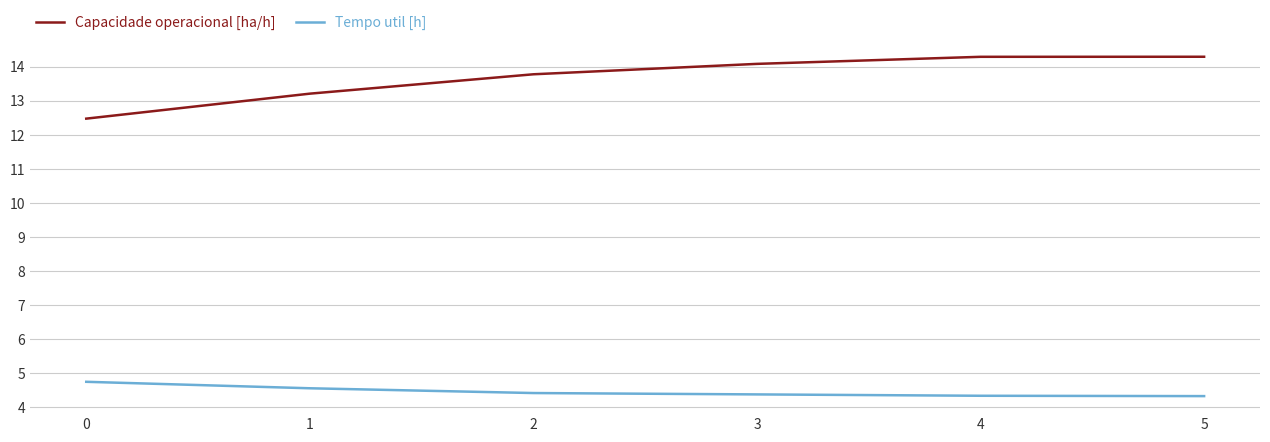

Is the value of Tempo util [h] at 4 greater than the value of Capacidade operacional [ha/h] at 3?

No